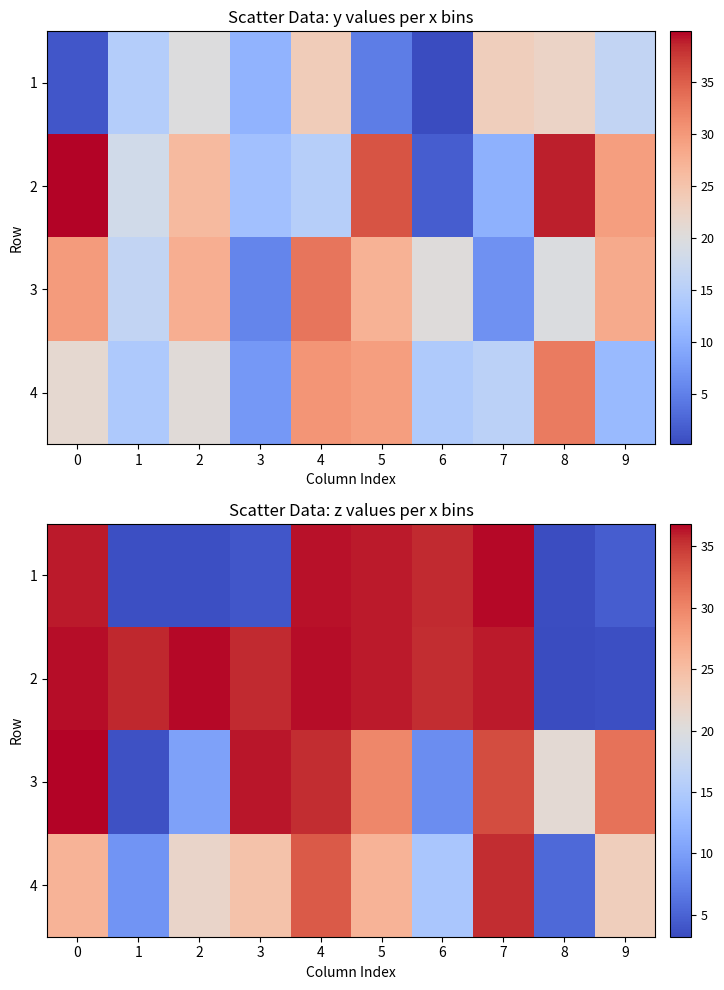

At which label is 4 closest to 20?

2